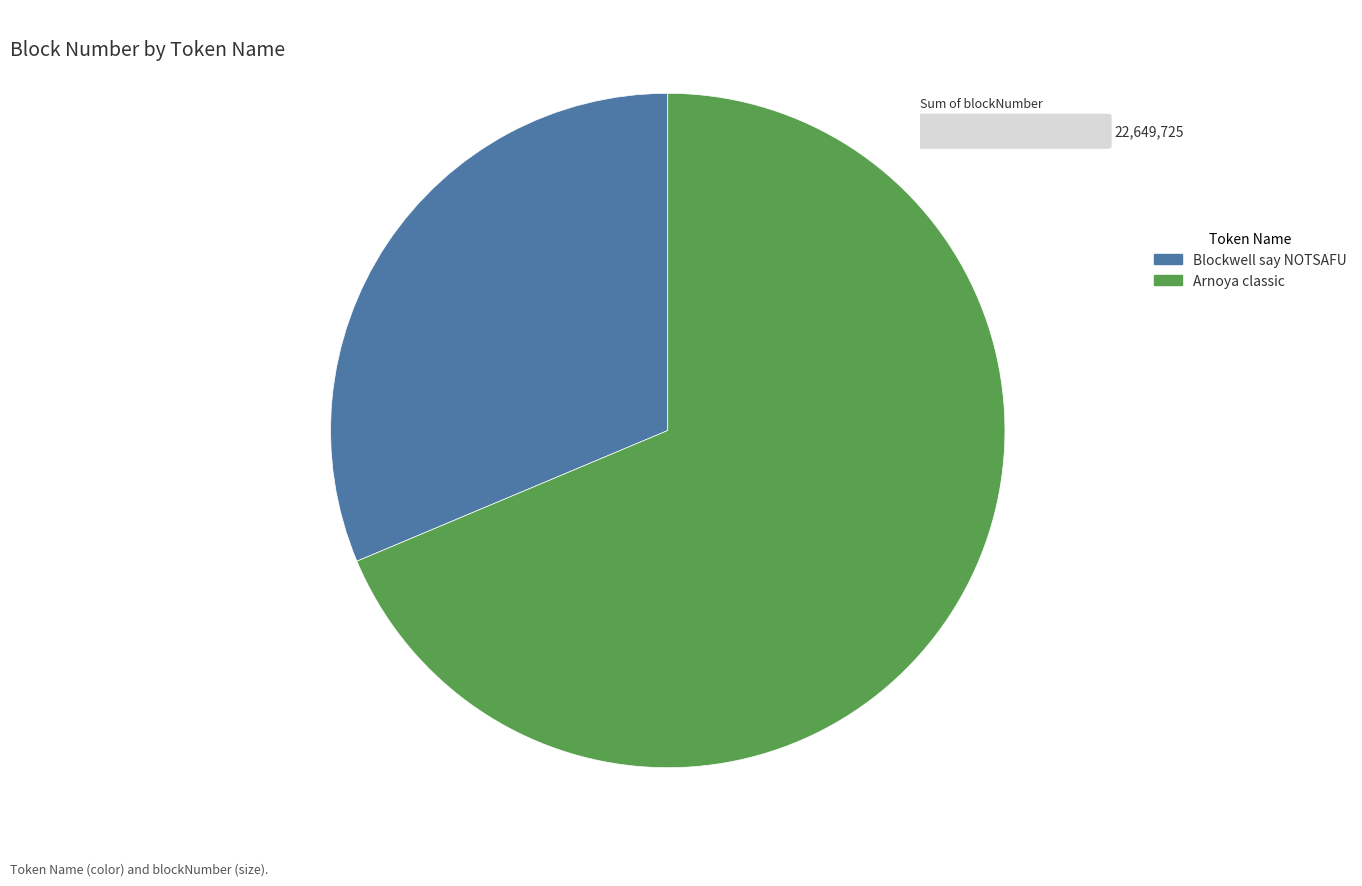

How many slices are in this pie chart?

2